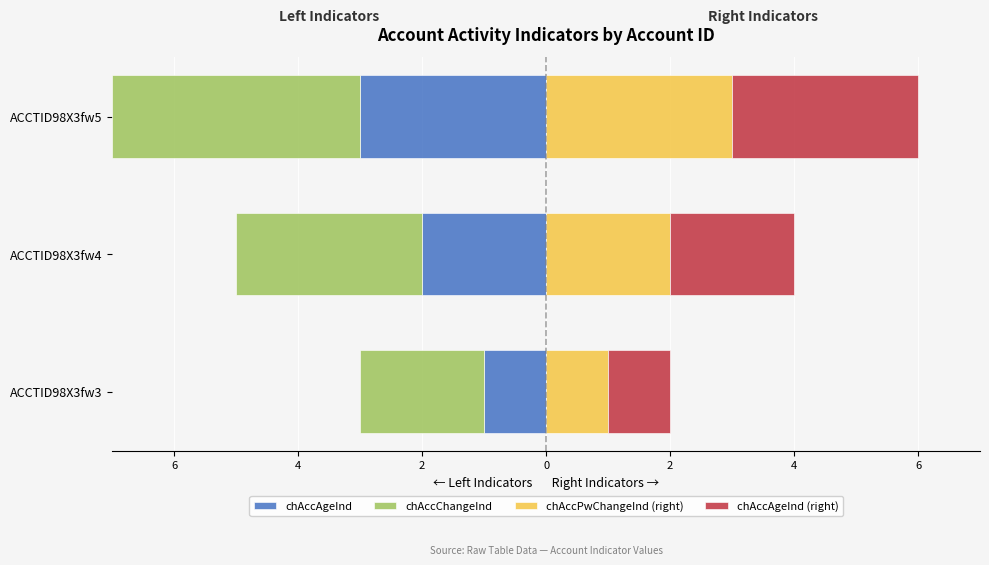

What is the value of the chAccChangeInd bar at the 2nd from the left?

-3